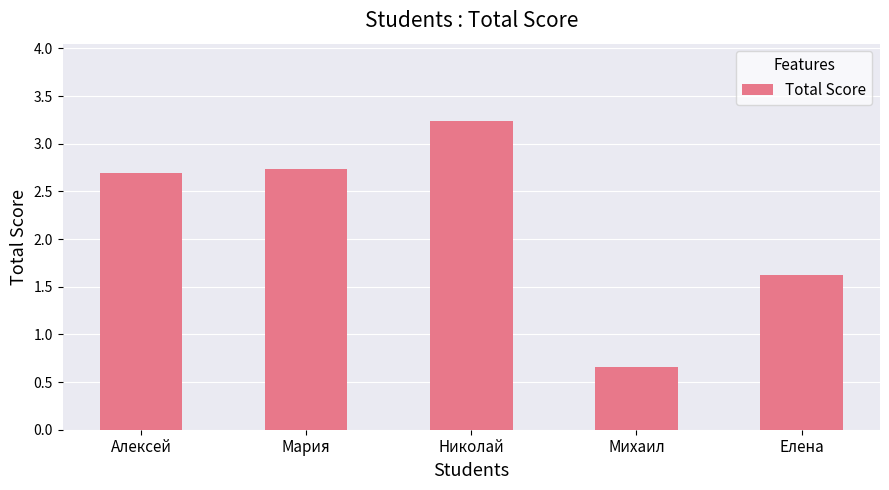

Is it true that the value at Алексей is 2.7?

True